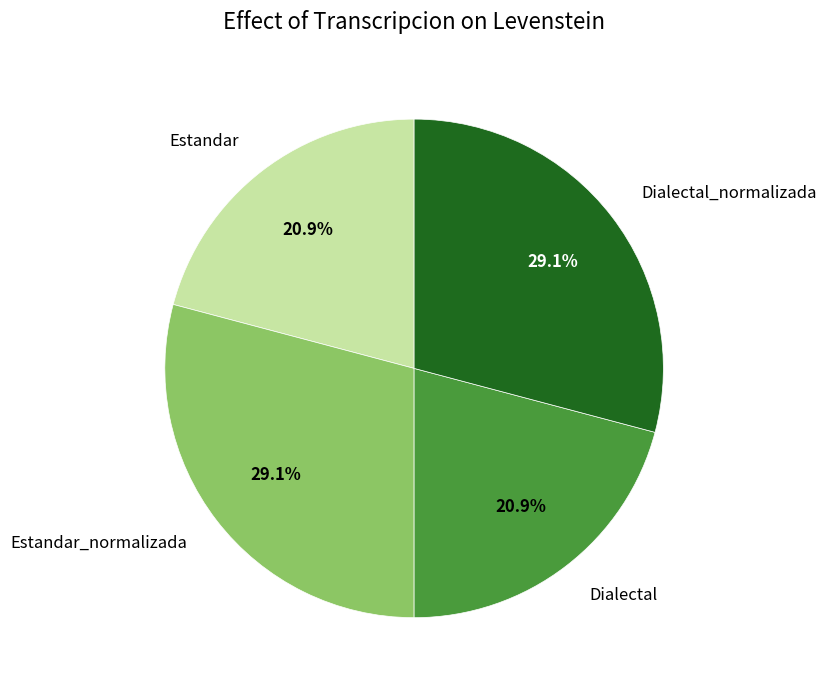

How much of the chart is everything except Estandar_normalizada?

70.9%